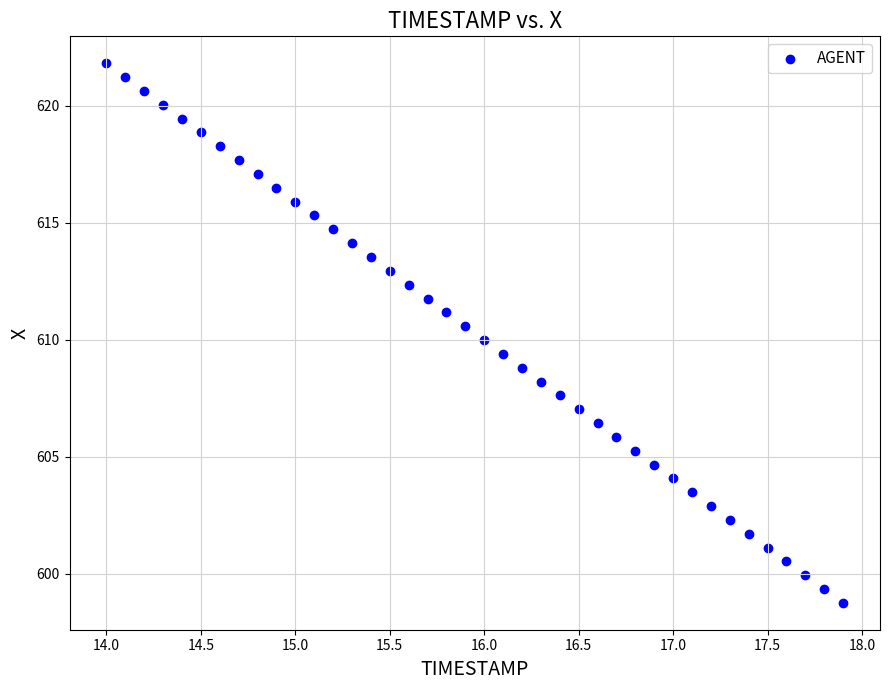

What is the range of X values (max minus min)?

3.9